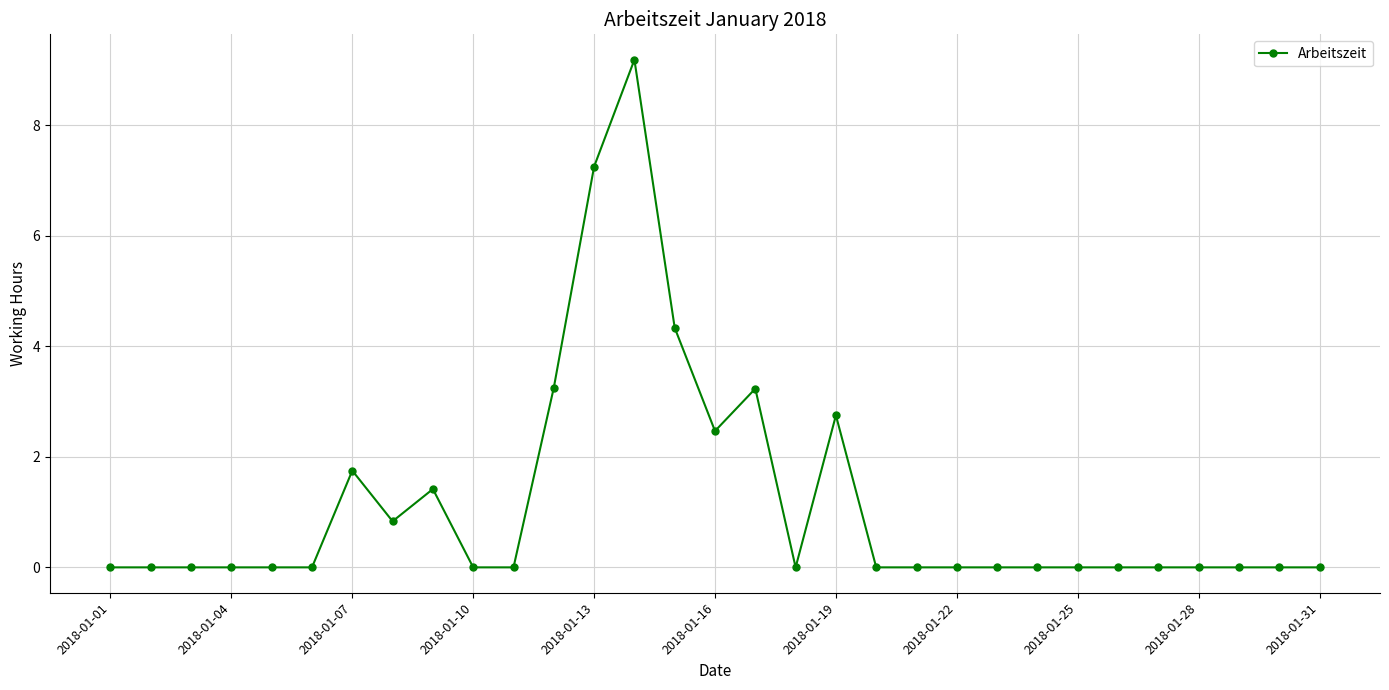

What is the greatest value displayed?

9.2